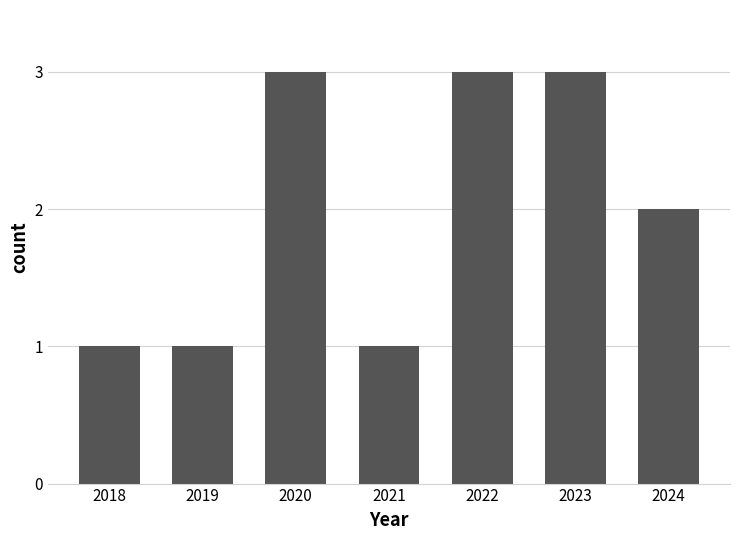

What is the sum of the values at 2021 and 2020?

4